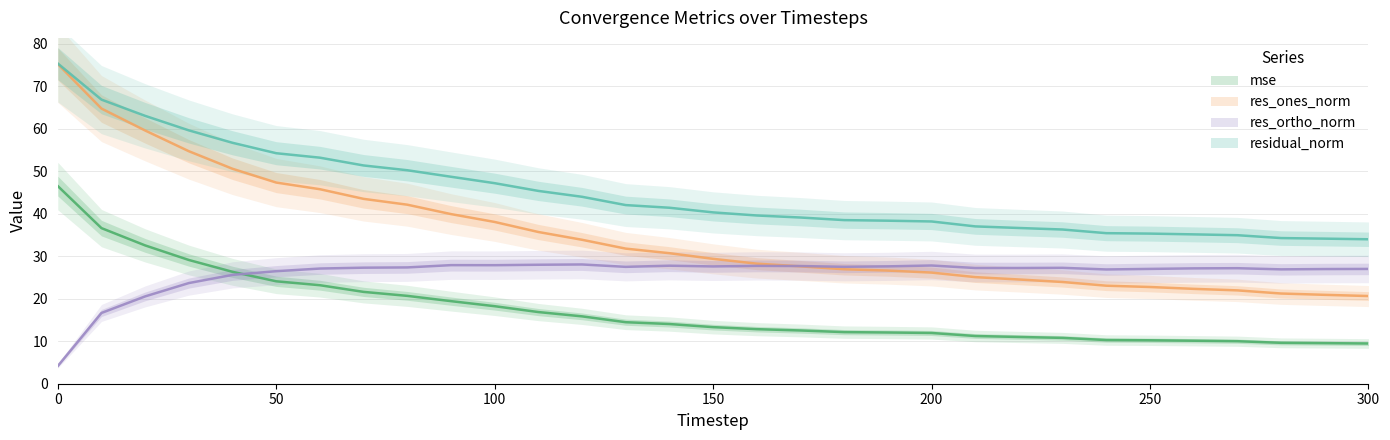

True or false: res_ones_norm and mse intersect in this chart.

False